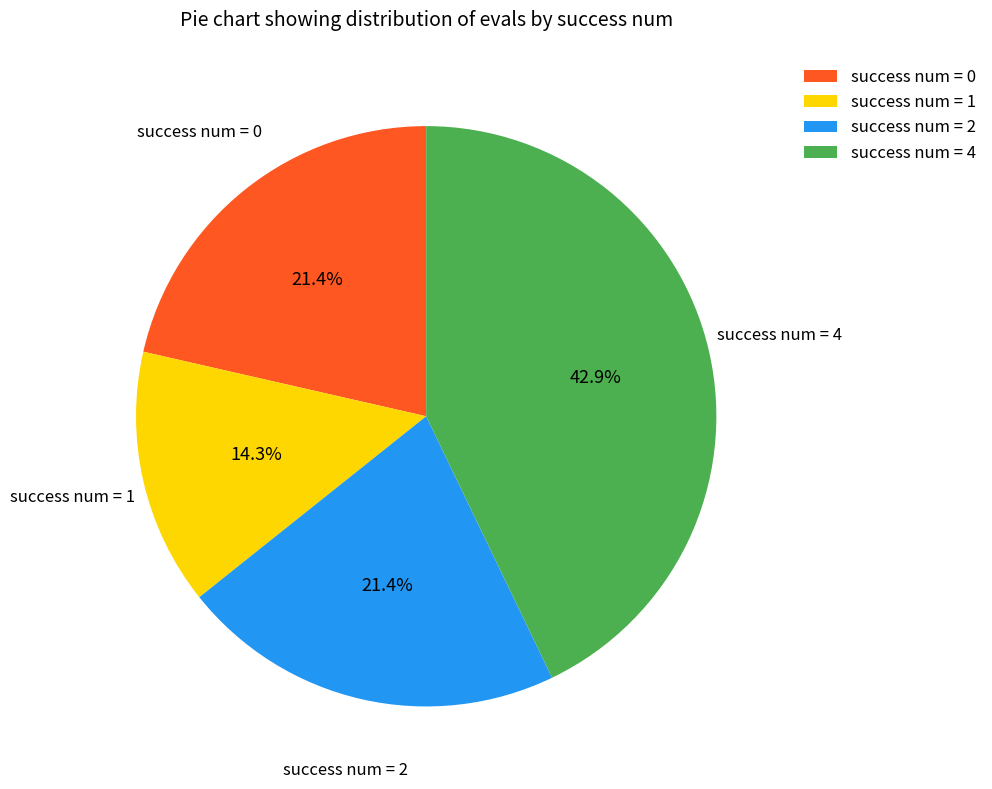

What percentage do success num = 0 and success num = 4 together represent?

64.3%